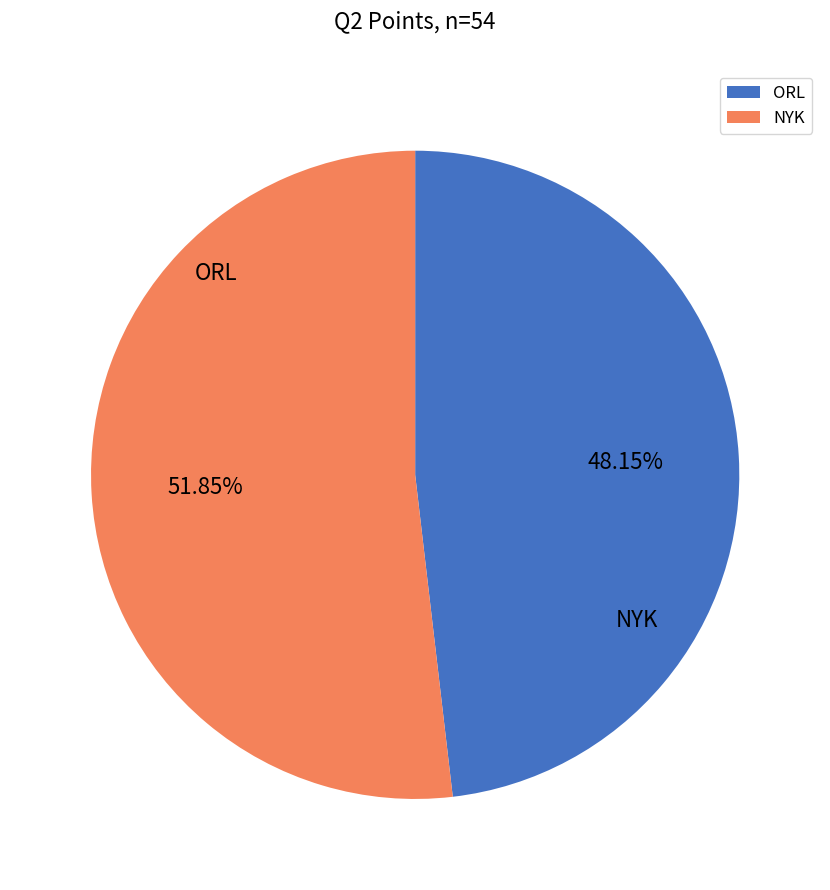

To the nearest percent, what portion does NYK represent?

52%